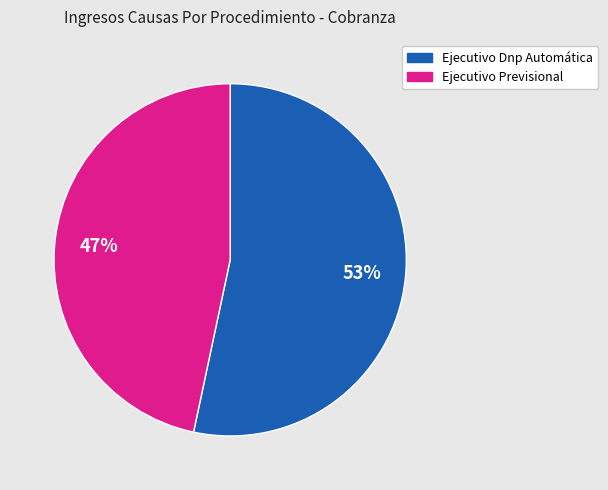

What is the largest slice in the pie chart?

Ejecutivo Dnp Automática